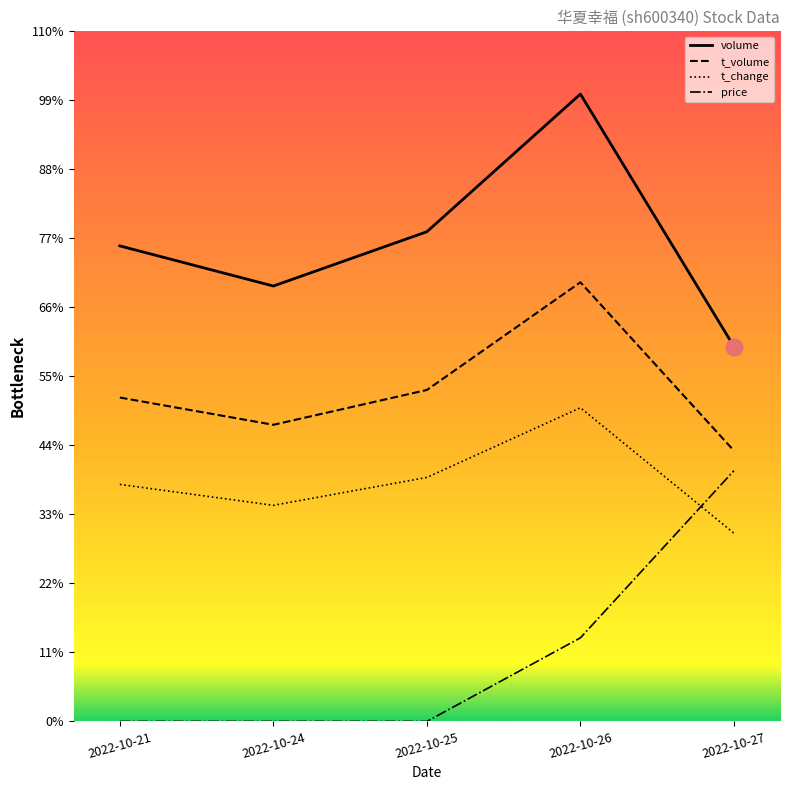

Where is the first local maximum for t_change?

2022-10-26